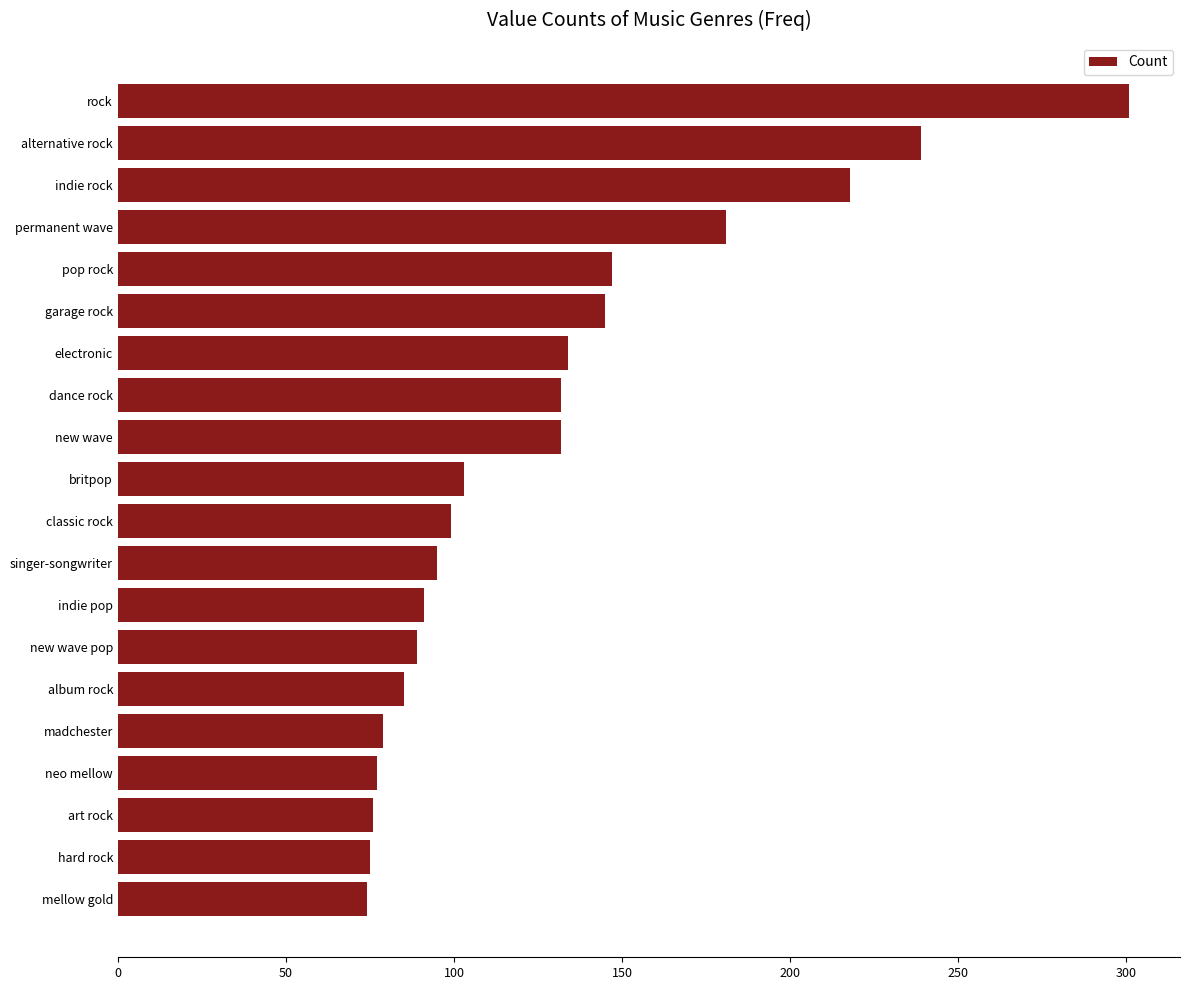

True or false: the data shows 29 at new wave.

False